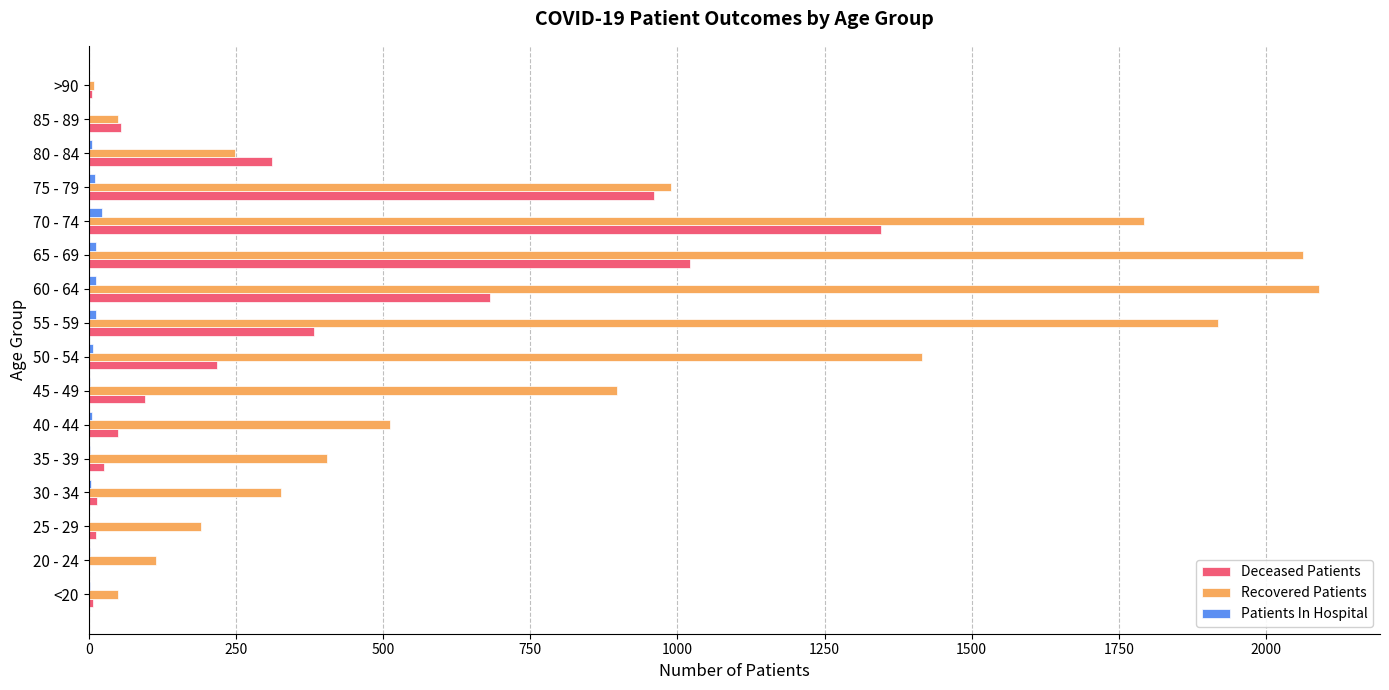

What is the greatest value displayed?

2089